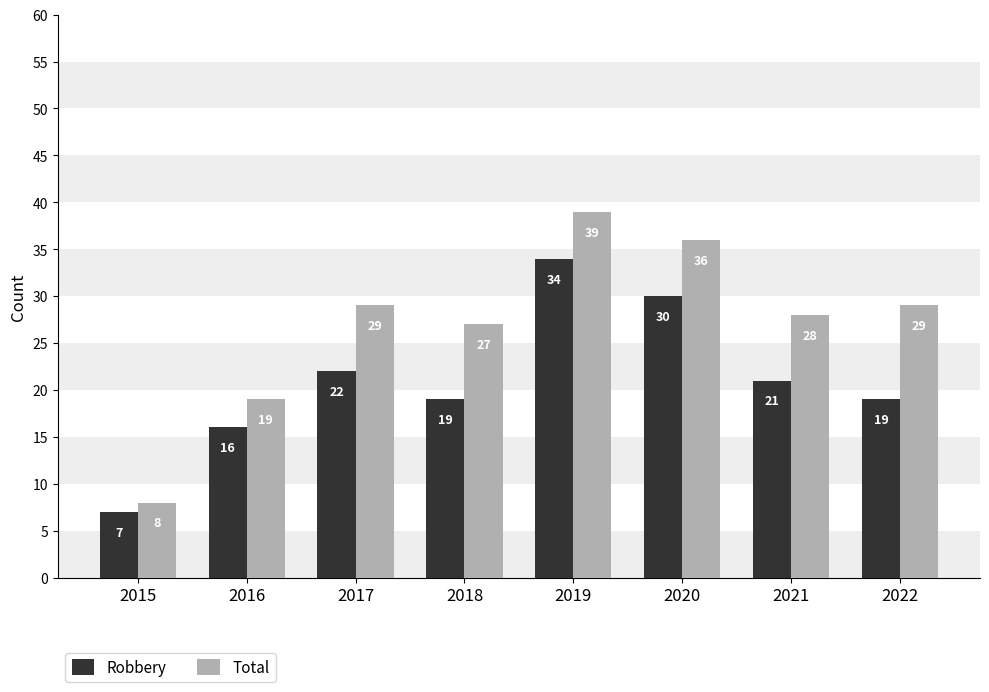

At which category is the sum across all series the highest?

2019